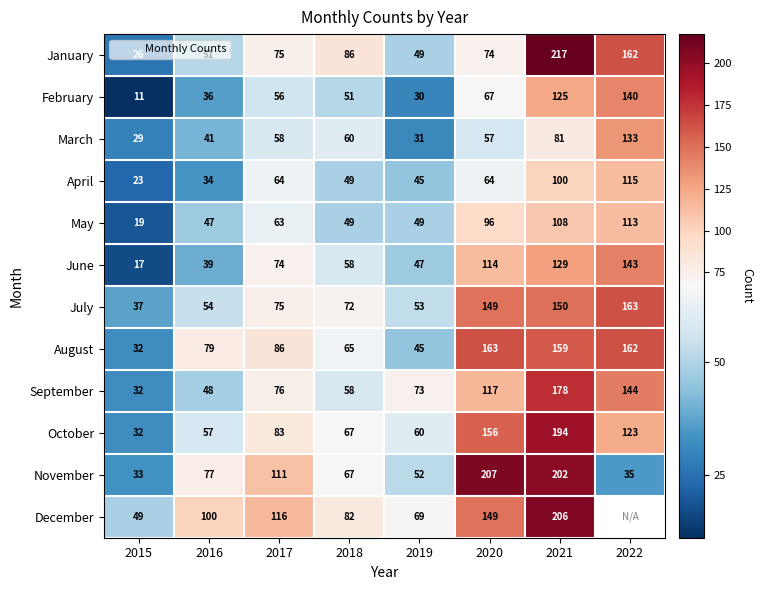

Which series has the widest spread of values?

January